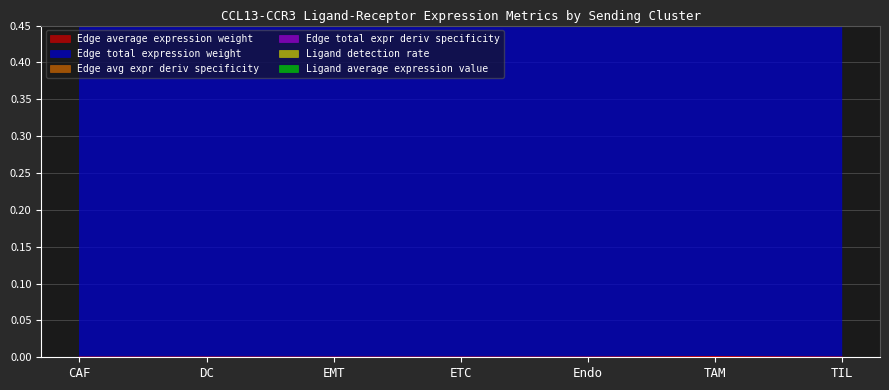

What is the difference between the second highest and second lowest values in the Edge total expr deriv specificity series?

7.4